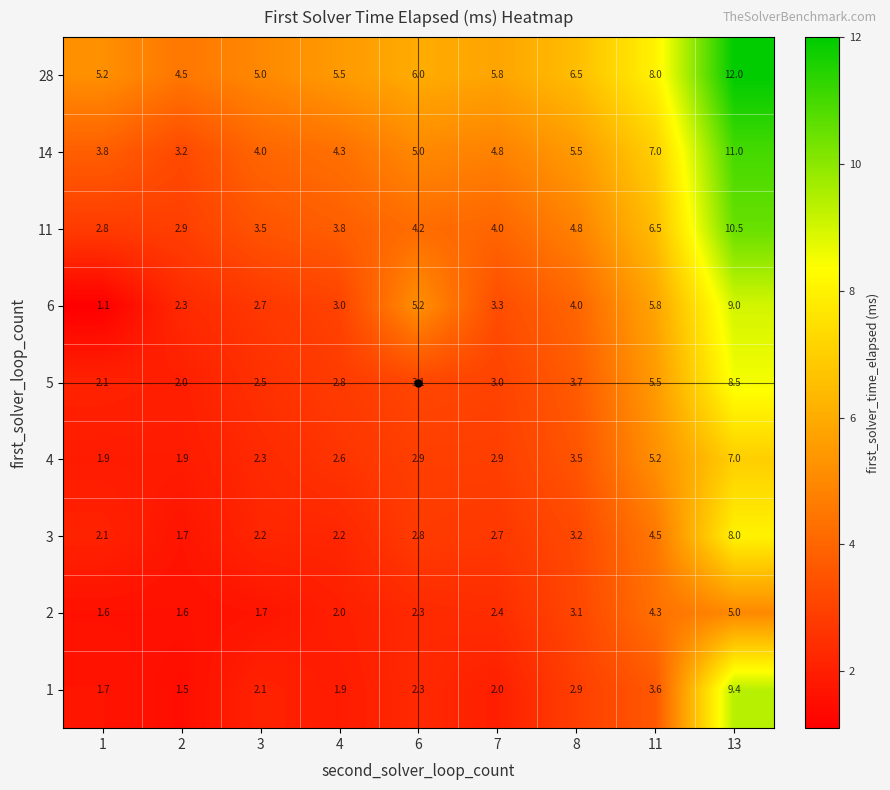

What is the average value of the 11 series?

4.8